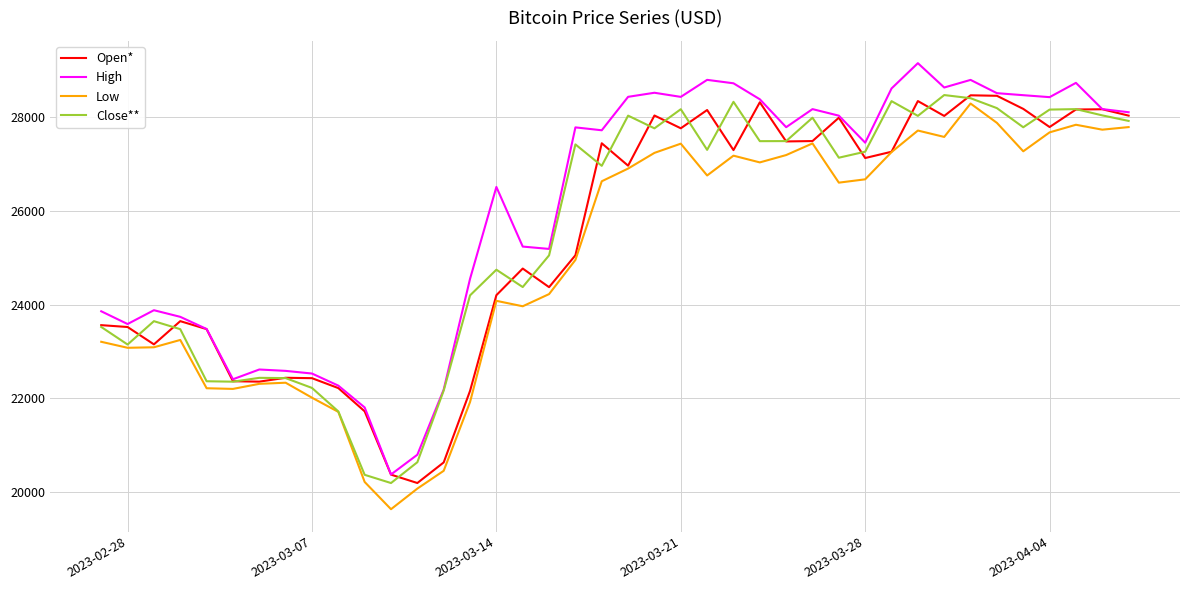

What is the lowest value of the Open* series?

20187.9